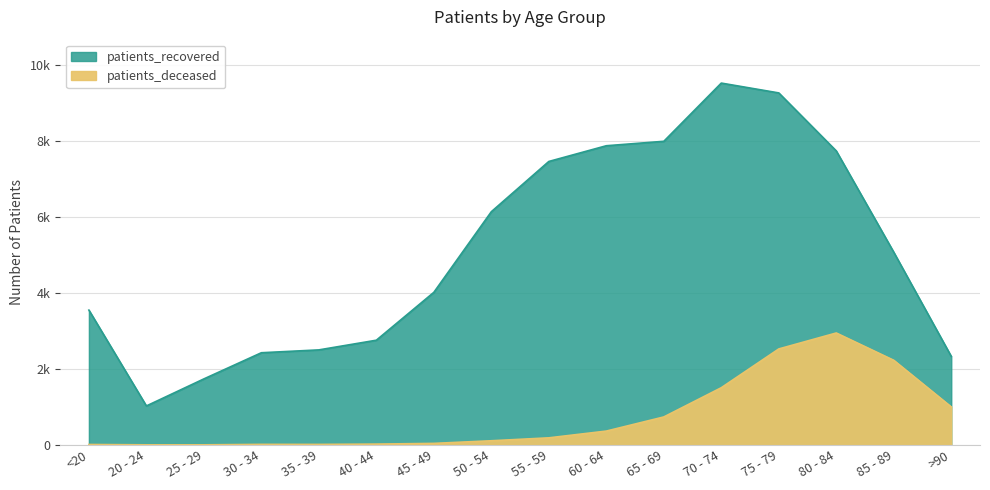

True or false: patients_recovered and patients_deceased cross at least once.

False